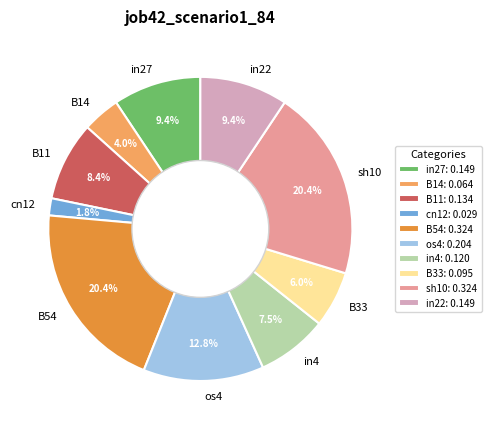

Is there any slice that represents more than half of the pie?

No